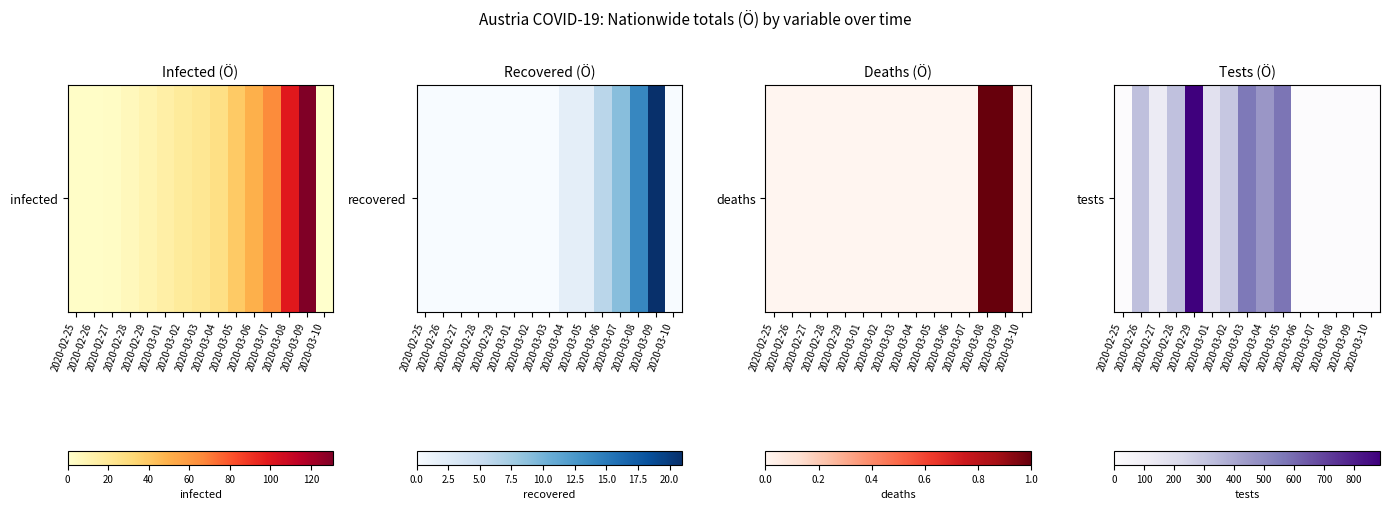

Is it true that the value at 2020-03-02 is 294?

True